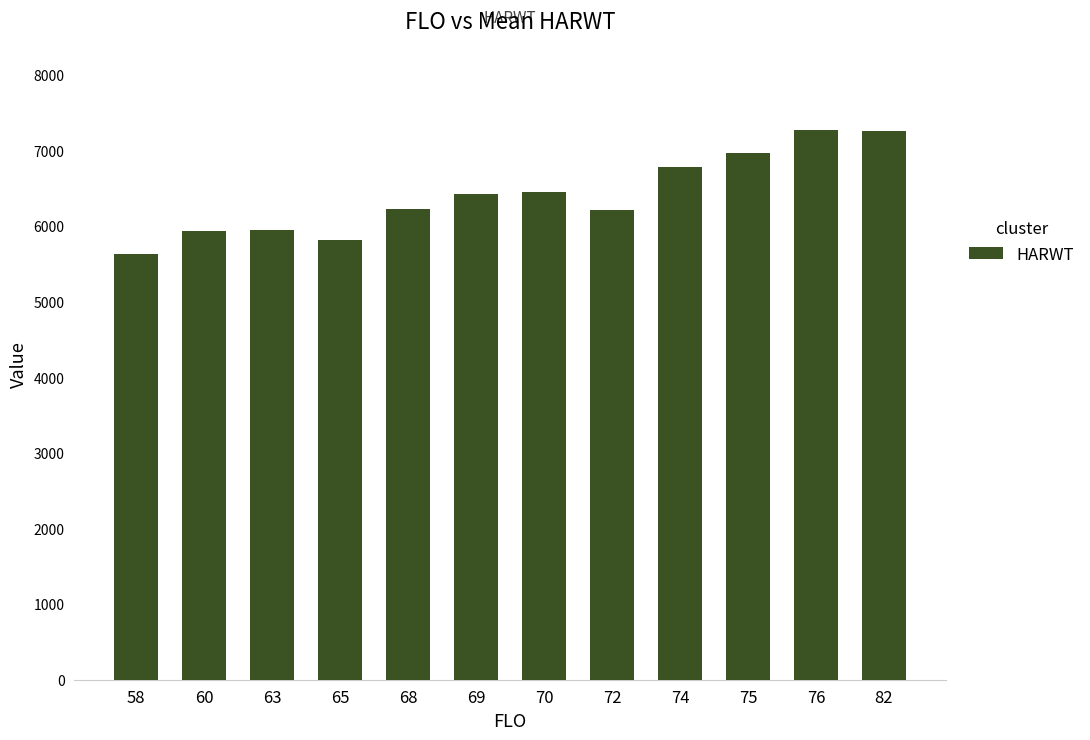

What is the greatest value displayed?

7269